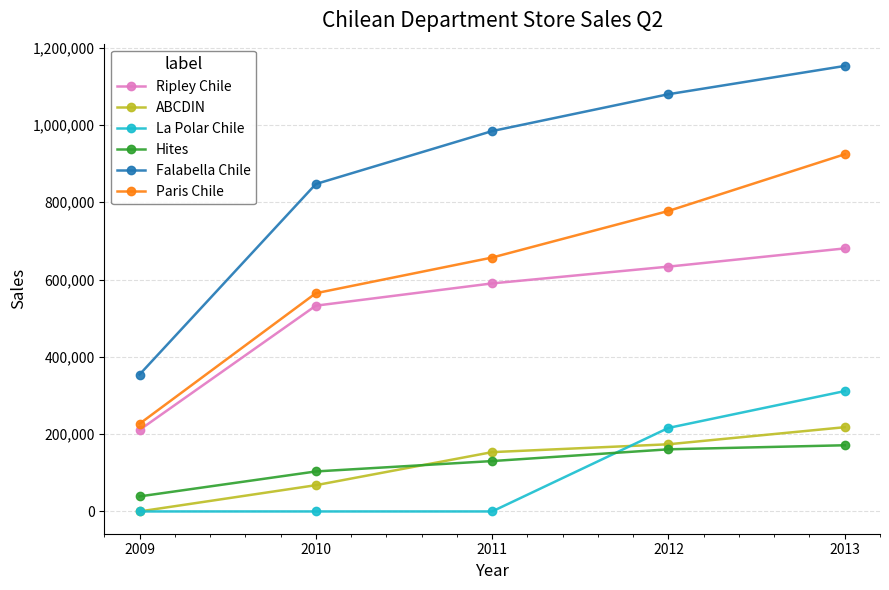

How many data points does each series have?

5